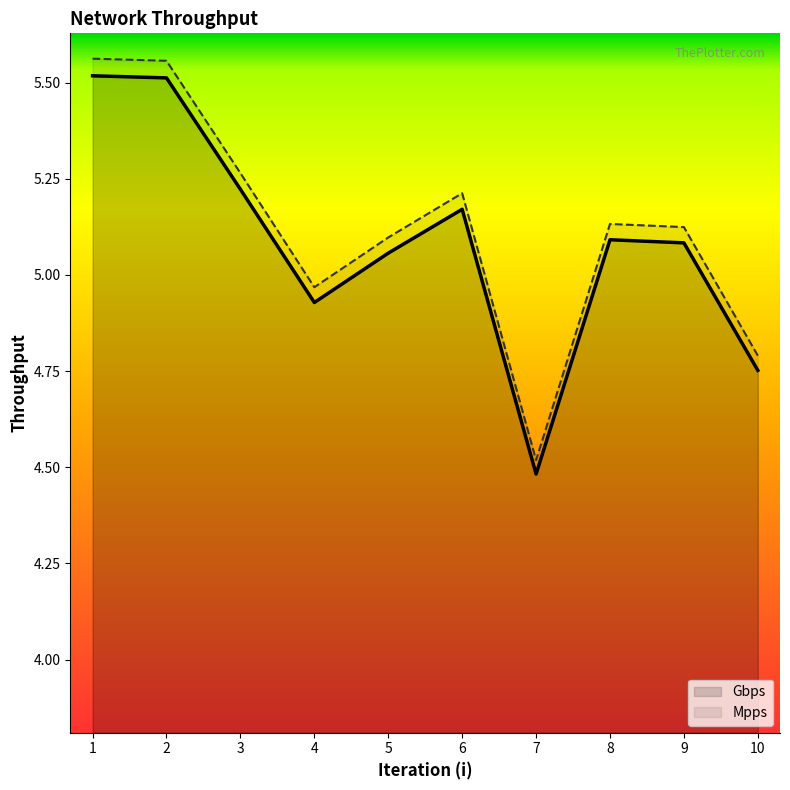

In Gbps, how many points are lower than both neighbors (excluding endpoints)?

2